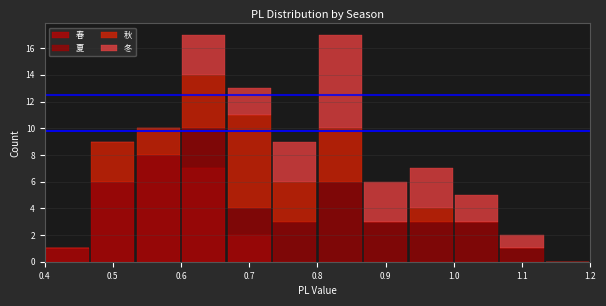

What is the total height of the stacked bar covering 1.07 to 1.13 on the x-axis? Neither the bar edges nor the heights are printed on the chart, so give them approximately, as read against the axes.

2